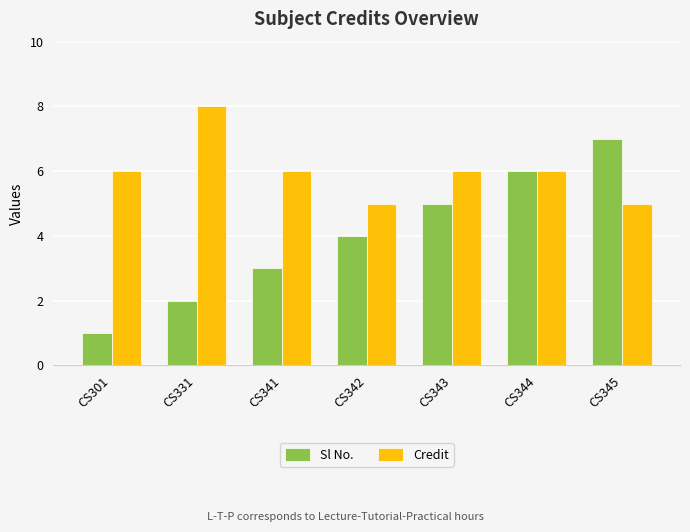

What is the total value across all series at CS345?

12